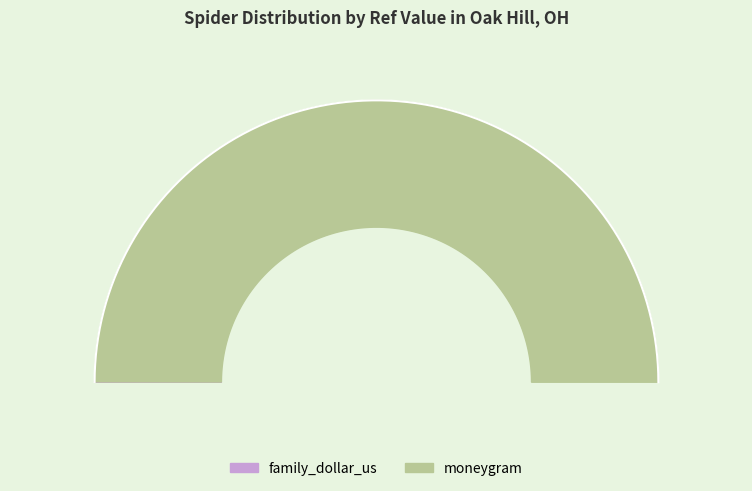

Rank the categories by value from highest to lowest.

moneygram, family_dollar_us